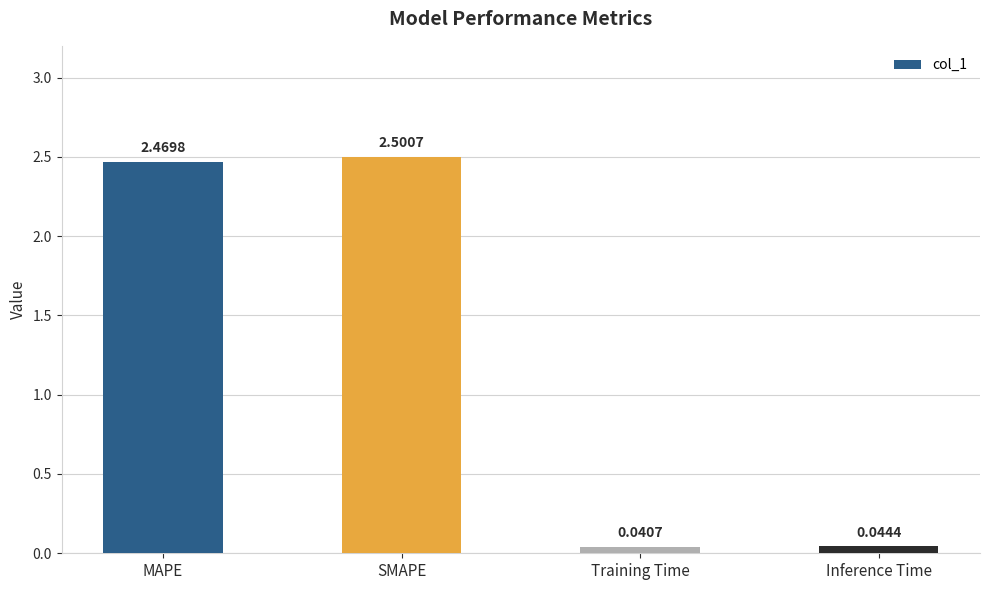

Between Inference Time and MAPE, which is larger?

MAPE